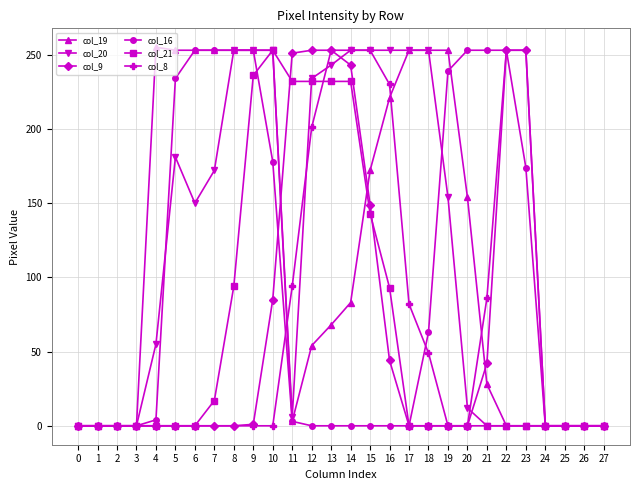

What is the sum of all col_8 values?

2007